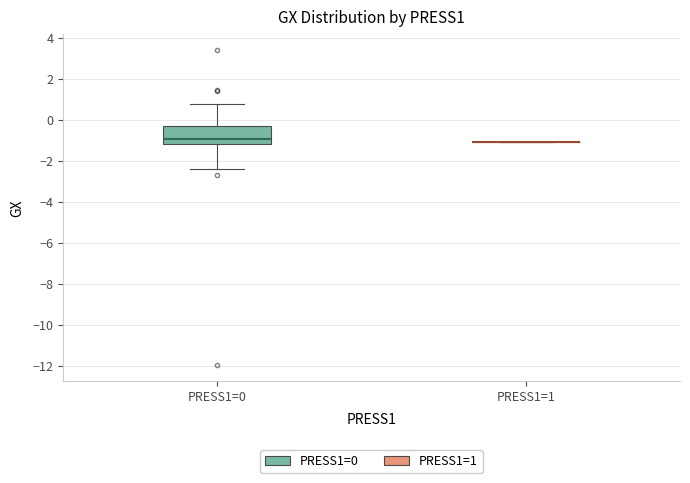

Reading left to right, read every box against the y-axis: the position of its median line, the range the box covers, and the ends of its whiskers. The values are not printed on the chart, so give them approximately, as read against the axis.

PRESS1=0: median -1.0, box -1.2 to -0.2, whiskers -2.4 to 0.8
PRESS1=1: box collapsed to a line at -1.0, whiskers -1.0 to -1.0